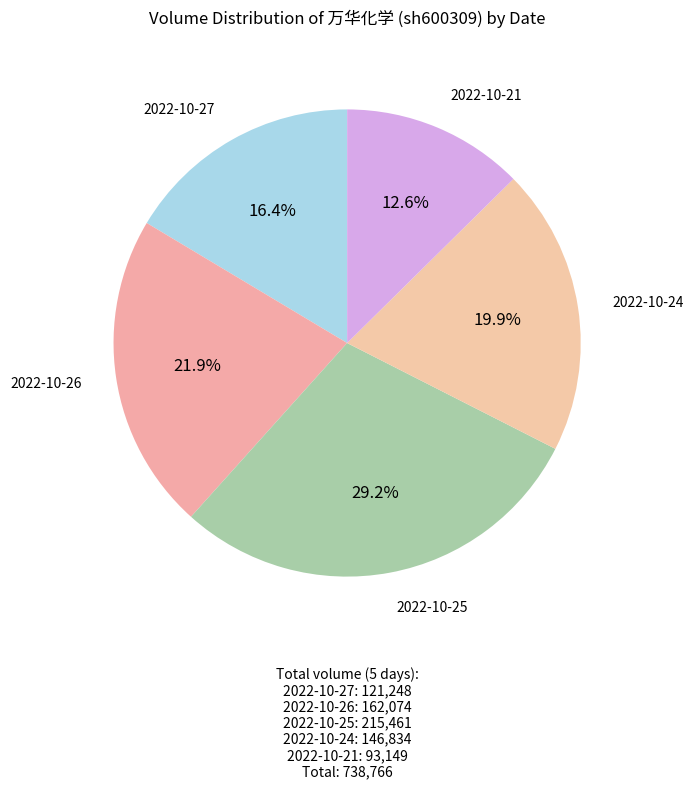

Rank the categories by value from lowest to highest.

2022-10-21, 2022-10-27, 2022-10-24, 2022-10-26, 2022-10-25